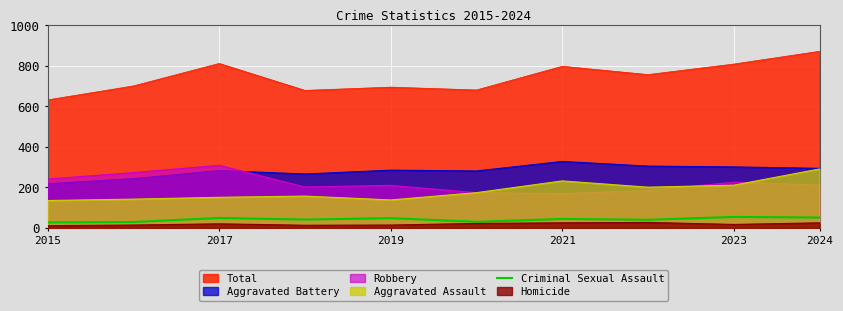

Which category has the highest value in the Aggravated Battery series?

2021